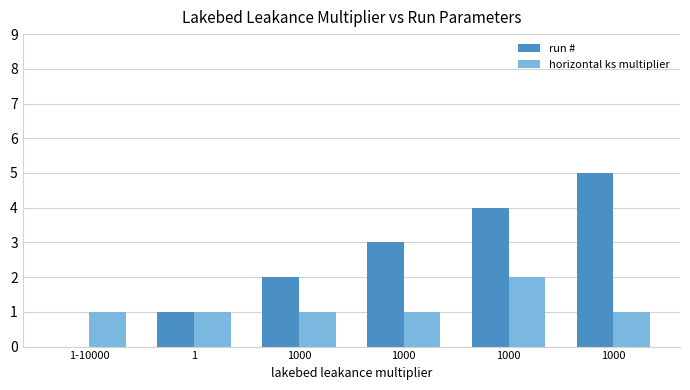

Which series has the largest range (max minus min)?

run #